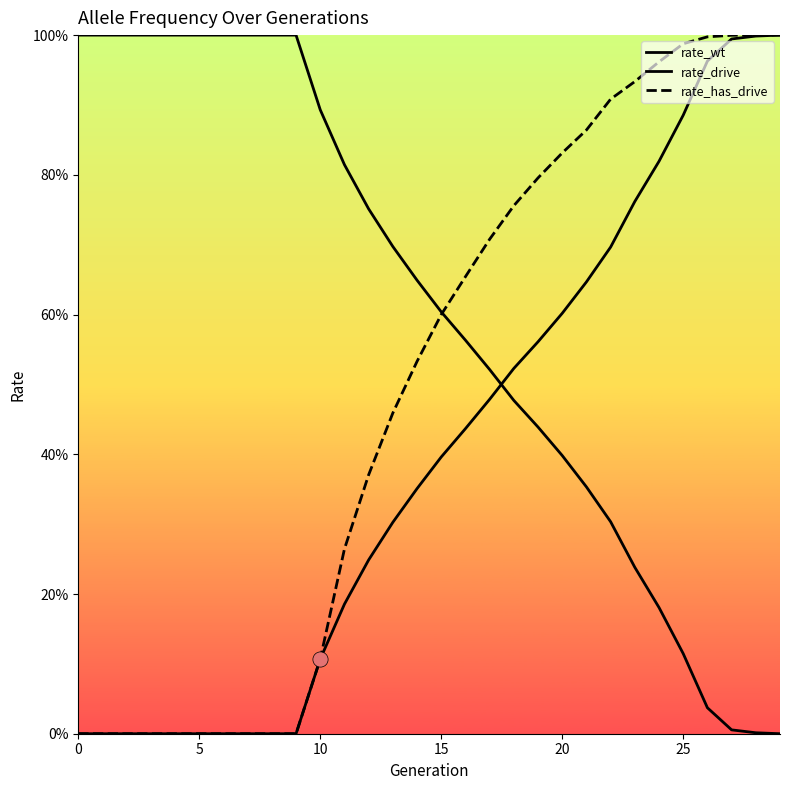

Which series reaches the maximum Y coordinate?

rate_wt